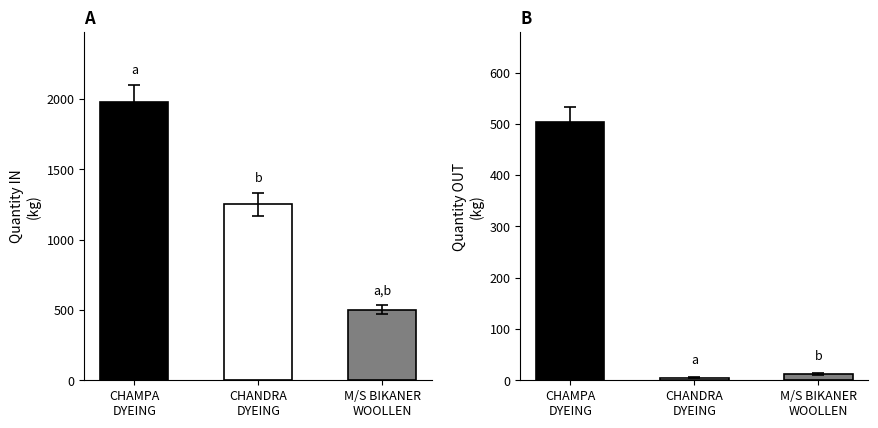

What is the label of the 3rd bar from the left?

M/S BIKANER
WOOLLEN